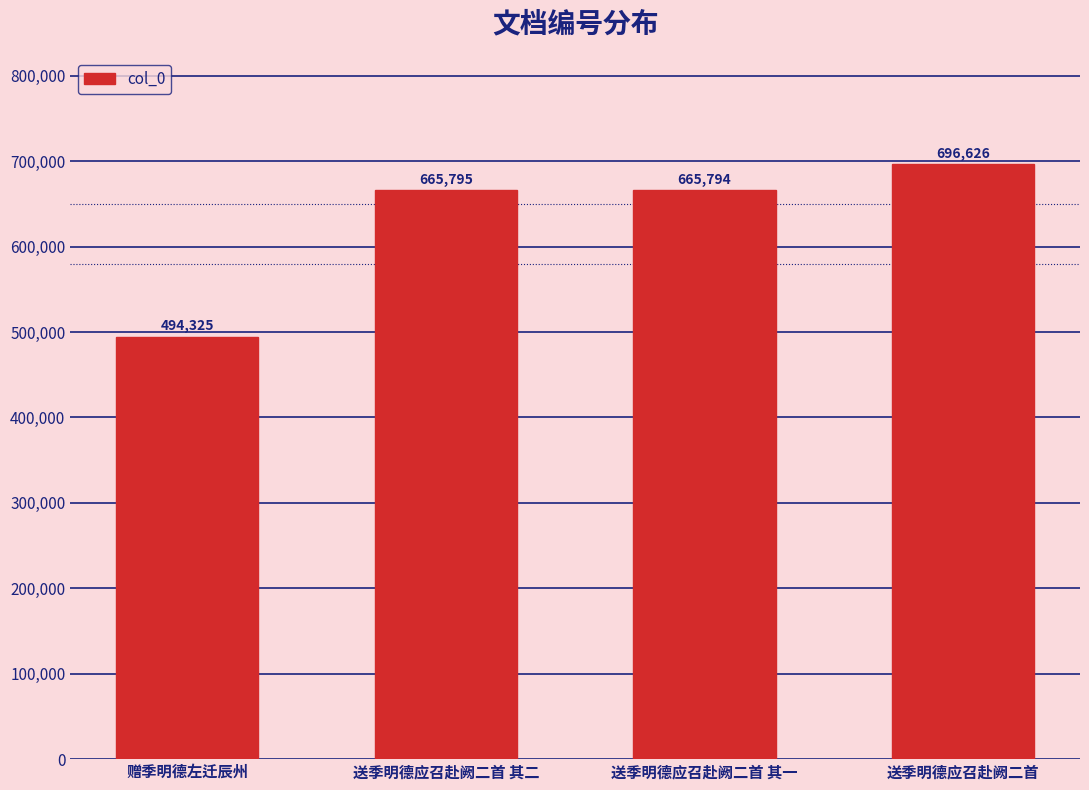

Is it true that the value at 送季明德应召赴阙二首 其二 is 665795?

True